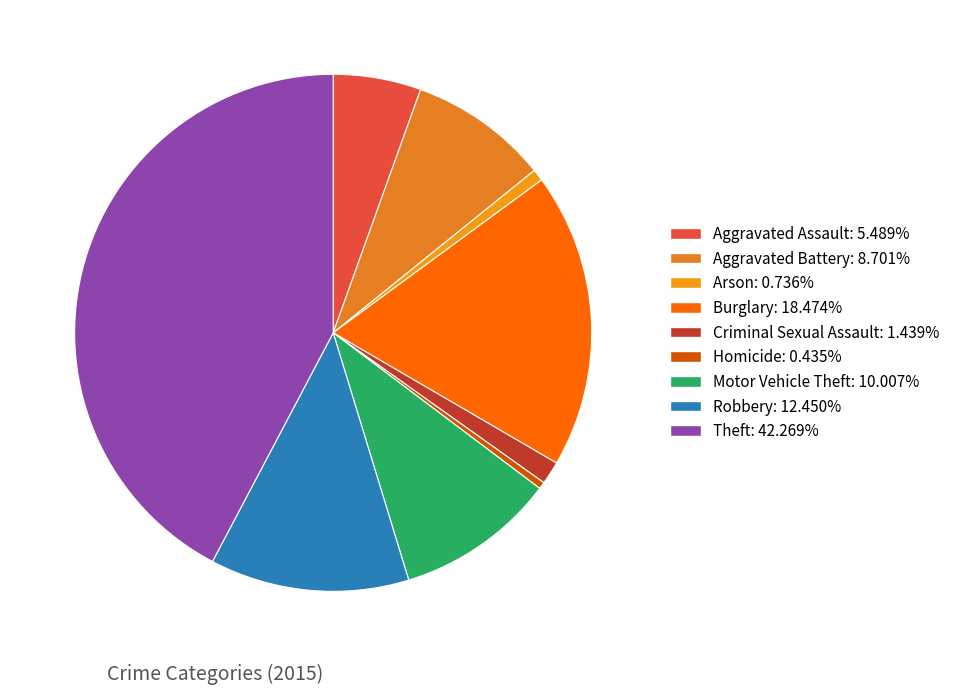

Which category has the smallest portion of the pie?

Homicide